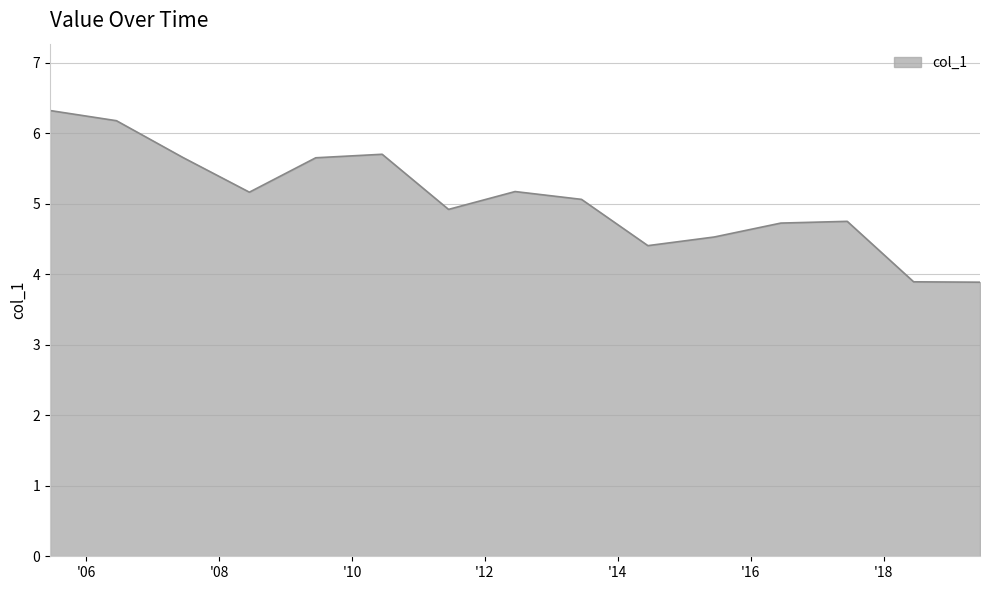

What is the difference between the maximum and minimum values?

2.4